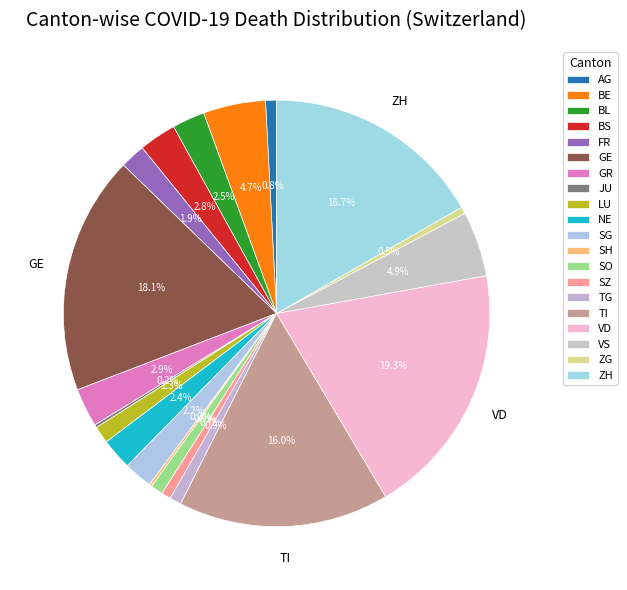

What is the change in value from BS to GE?

+3320